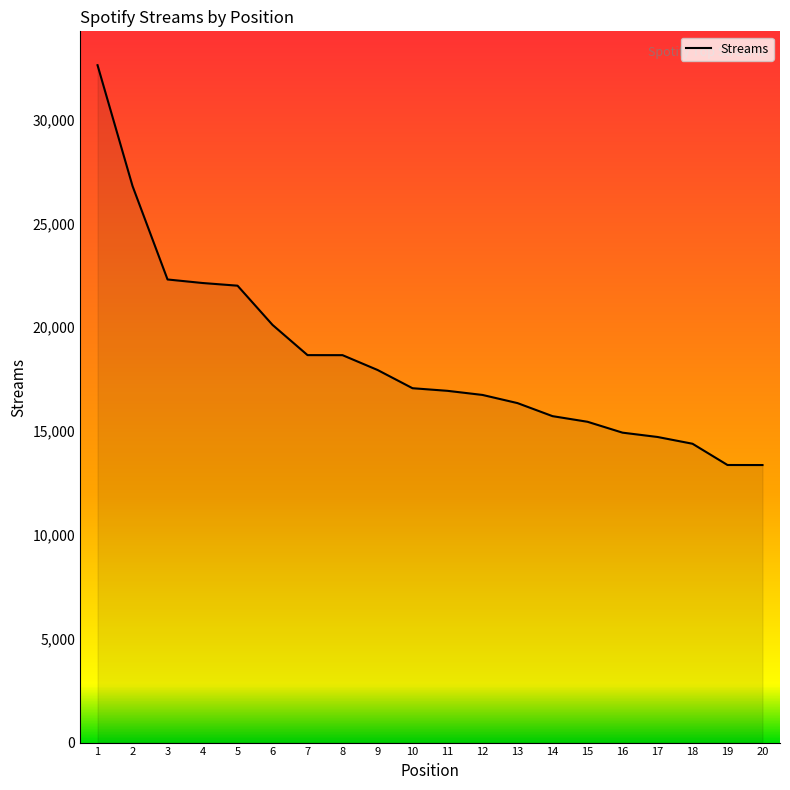

What is the maximum value shown in the chart?

32622